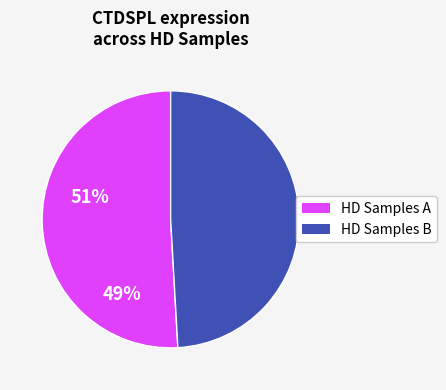

Which has a higher value, HD Samples B or HD Samples A?

HD Samples A